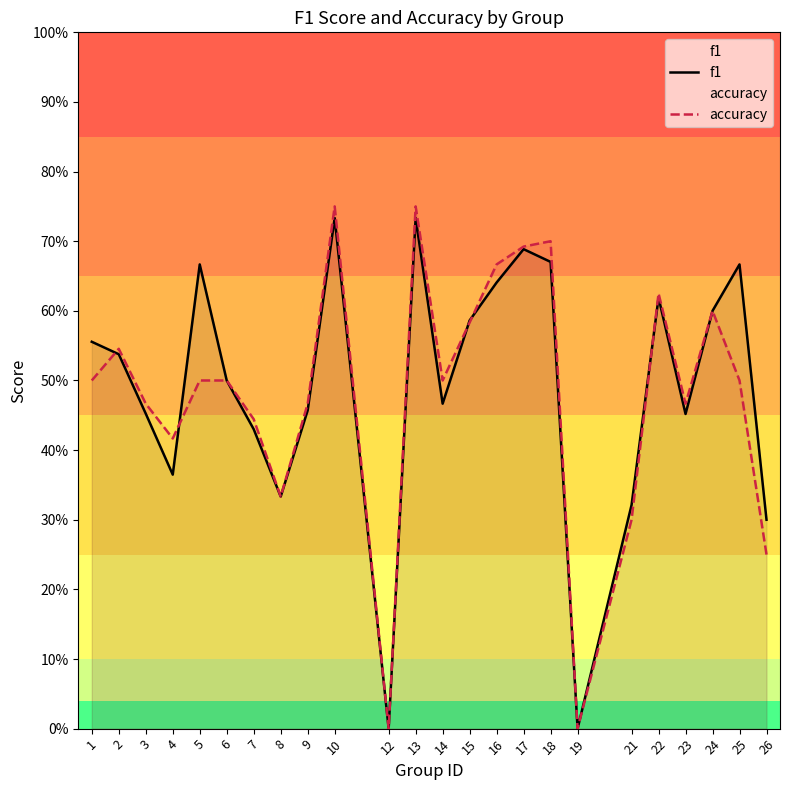

The value of accuracy at 23 is 0.5. True or false?

True